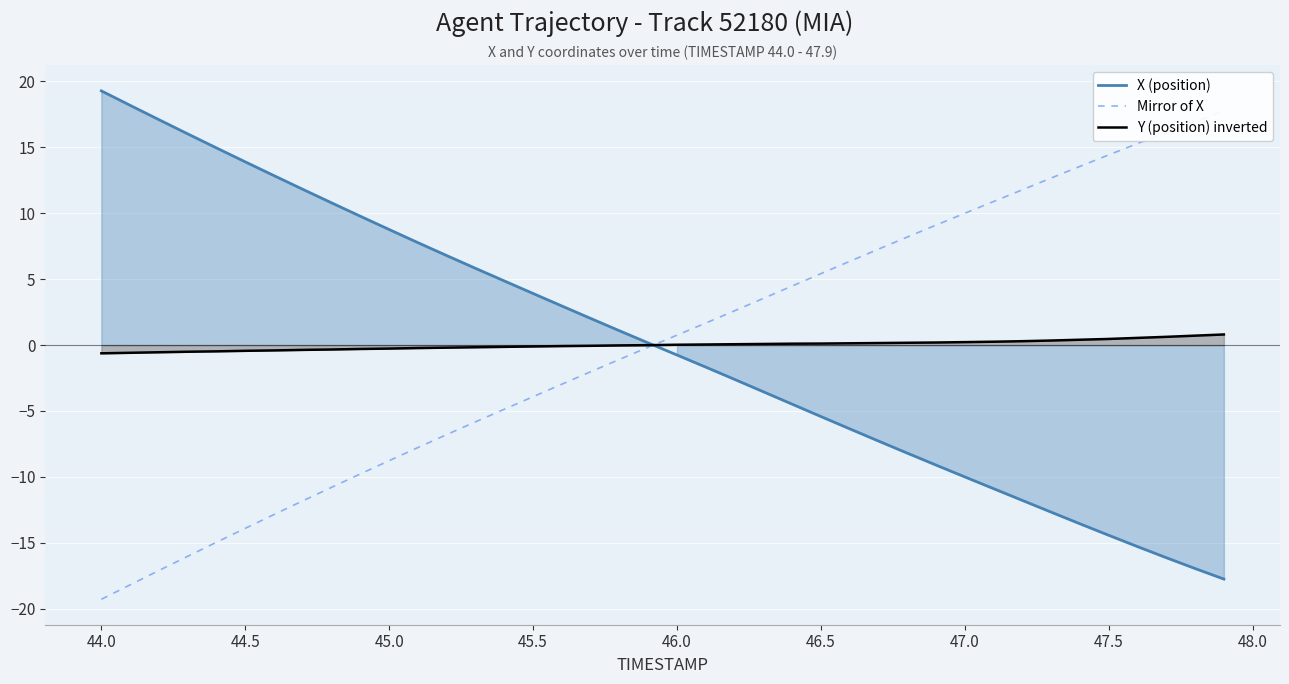

What is the minimum value shown in the chart?

-19.3